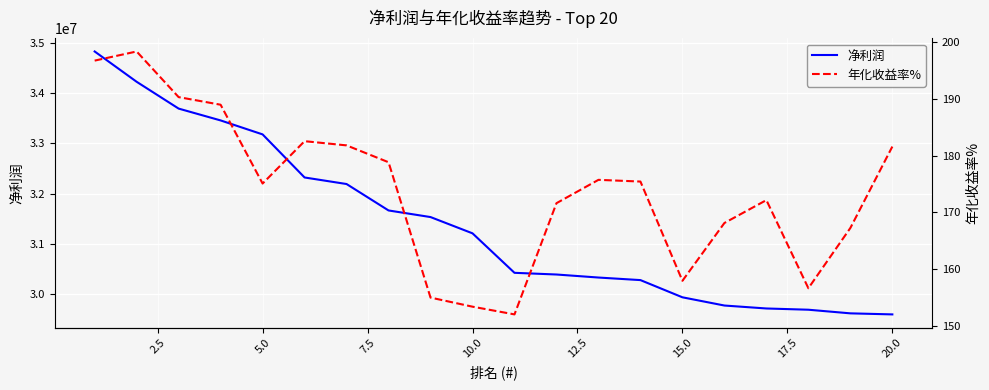

What is the lowest value of the 净利润 series?

29591428.8